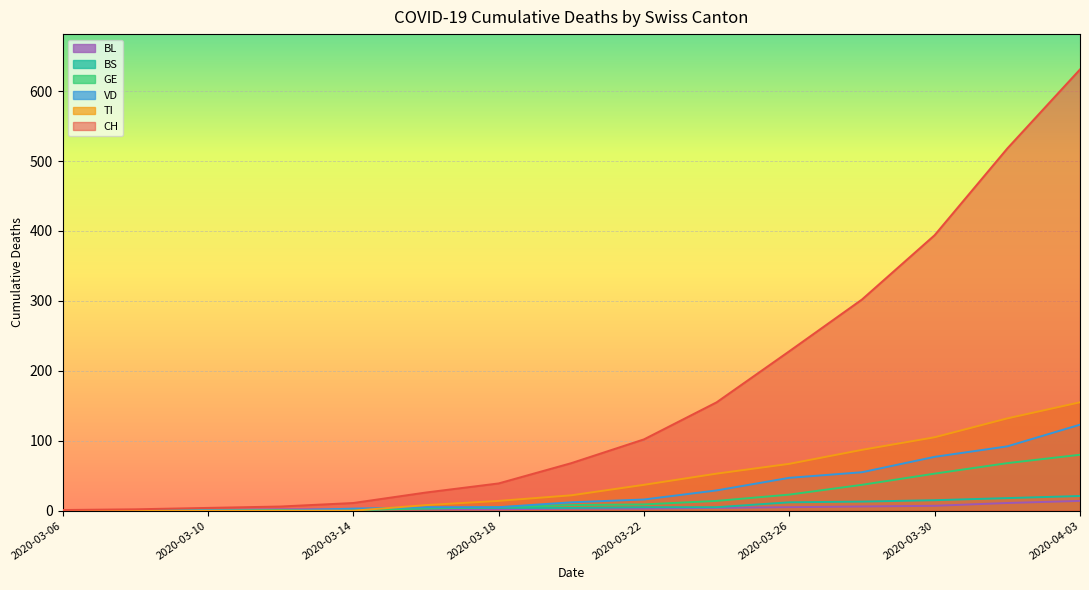

What position from the left is 2020-03-06?

1